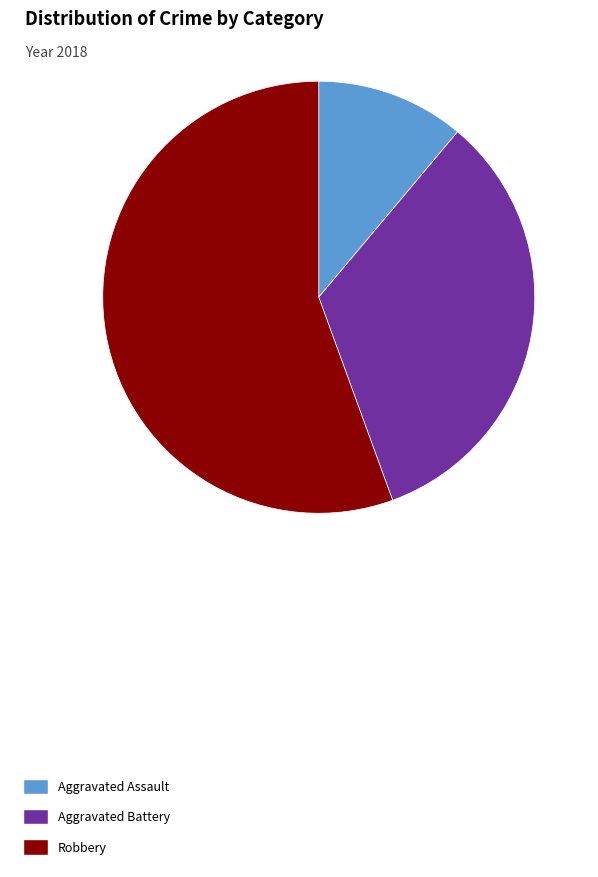

Which has a higher value, Aggravated Assault or Robbery?

Robbery